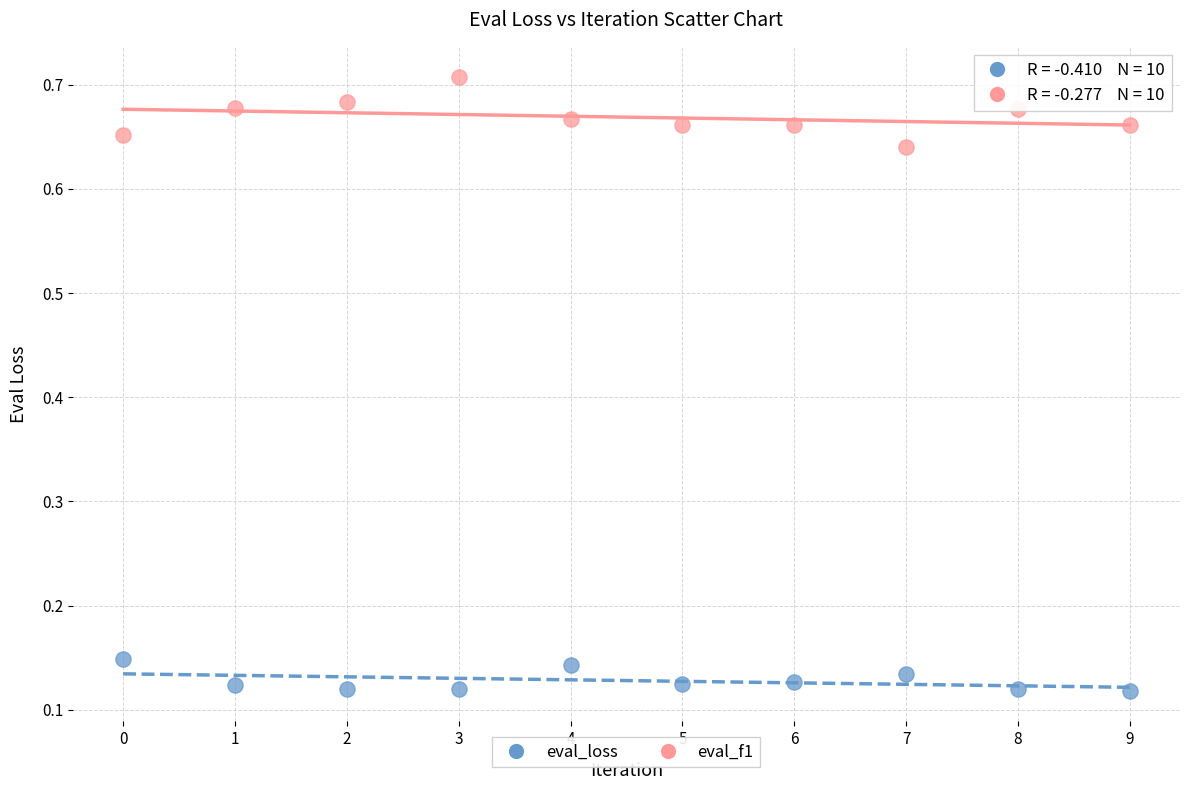

Which series reaches the minimum Y coordinate?

eval_loss